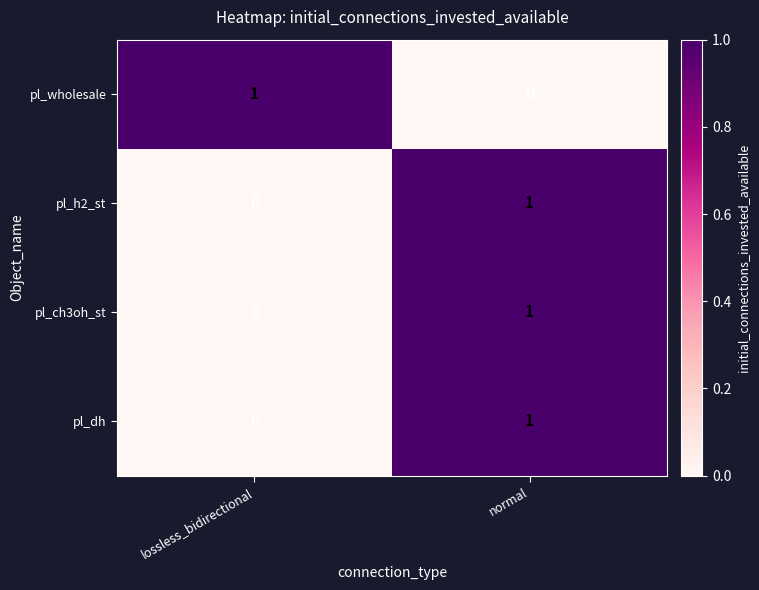

Is it true that pl_ch3oh_st equals 2 at normal?

False